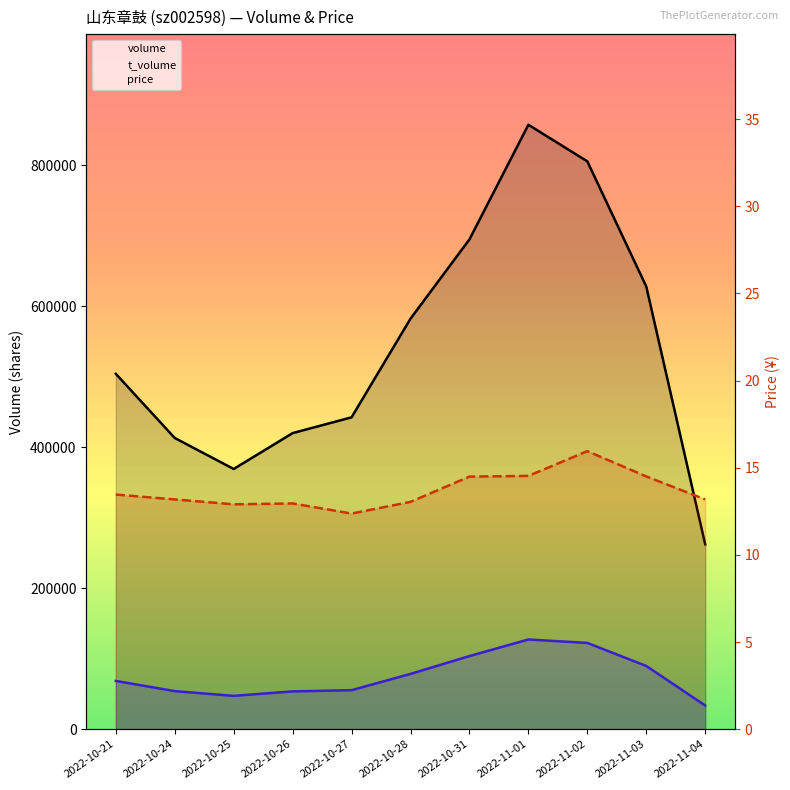

What is the difference between the second highest and minimum values in the t_volume series?

88819.0